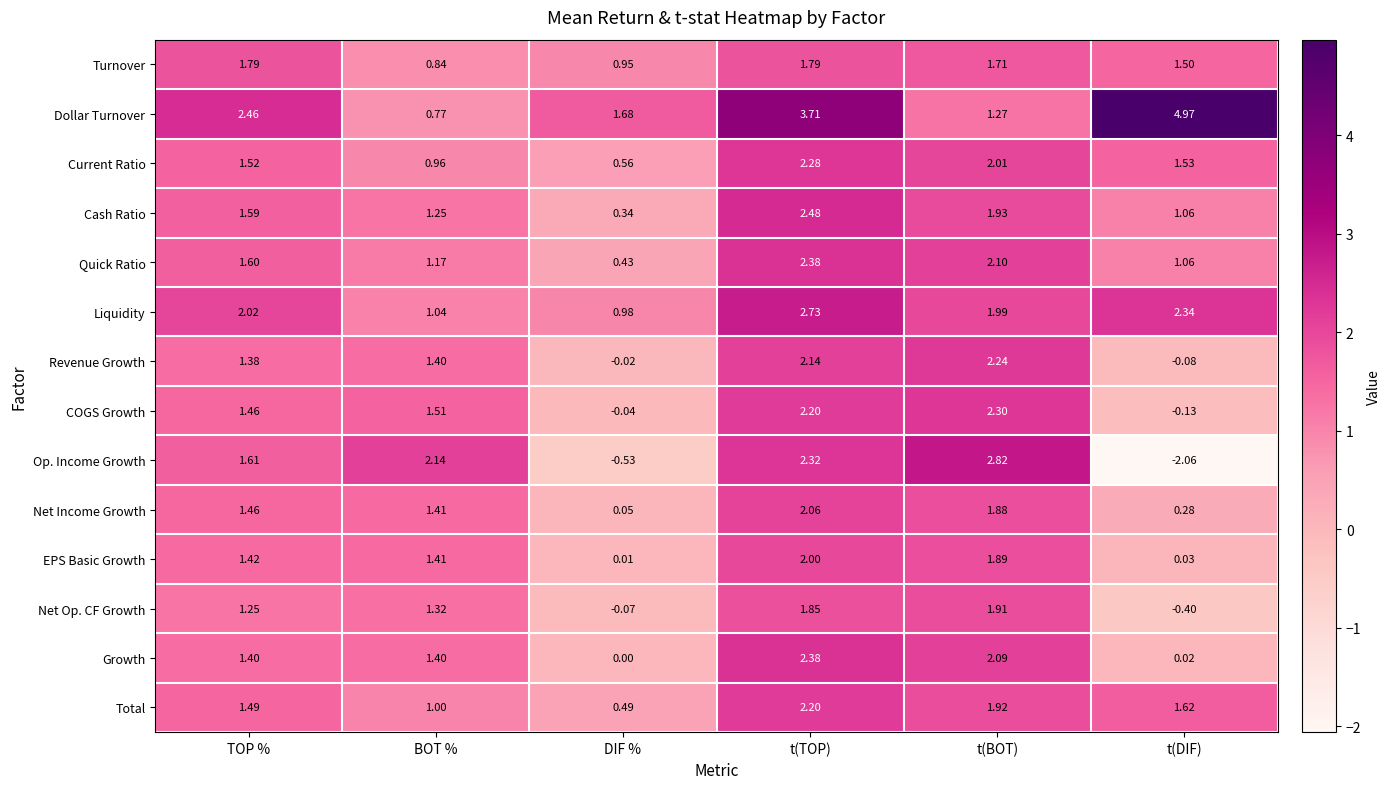

Is the value of Net Op. CF Growth at t(DIF) greater than the value of Liquidity at t(TOP)?

No